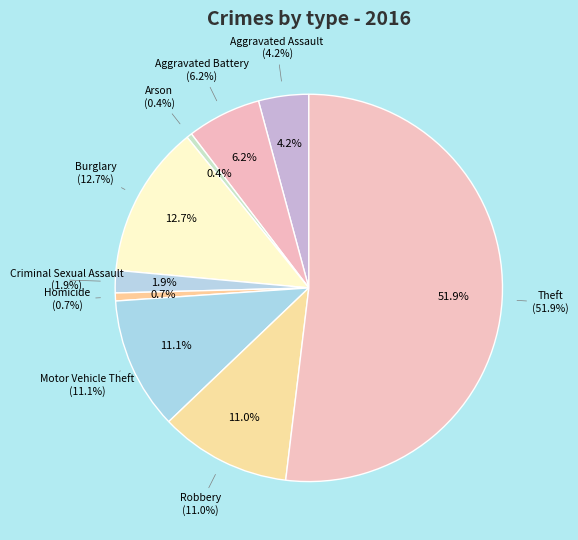

What percentage is NOT represented by Burglary?

87.3%